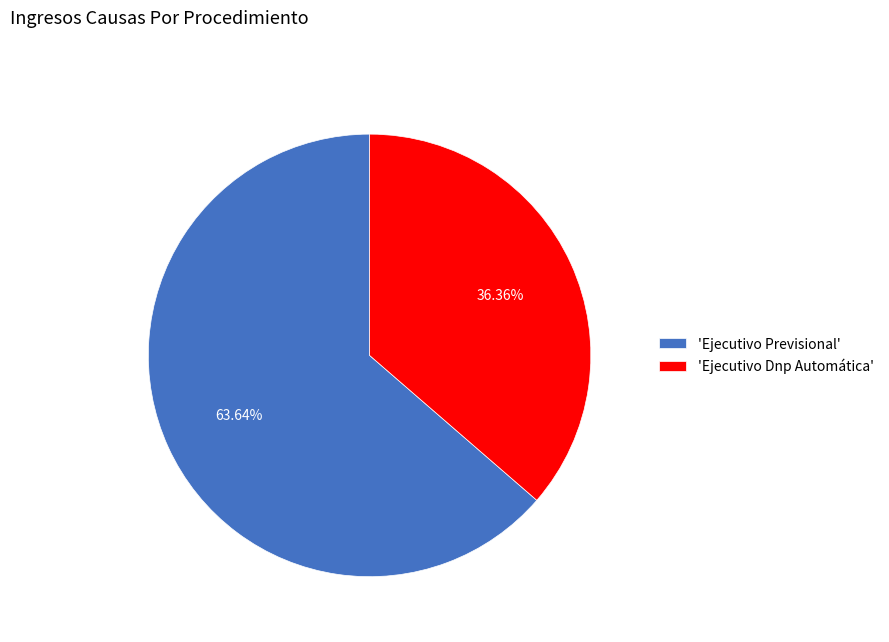

Which category accounts for the majority?

'Ejecutivo Previsional'